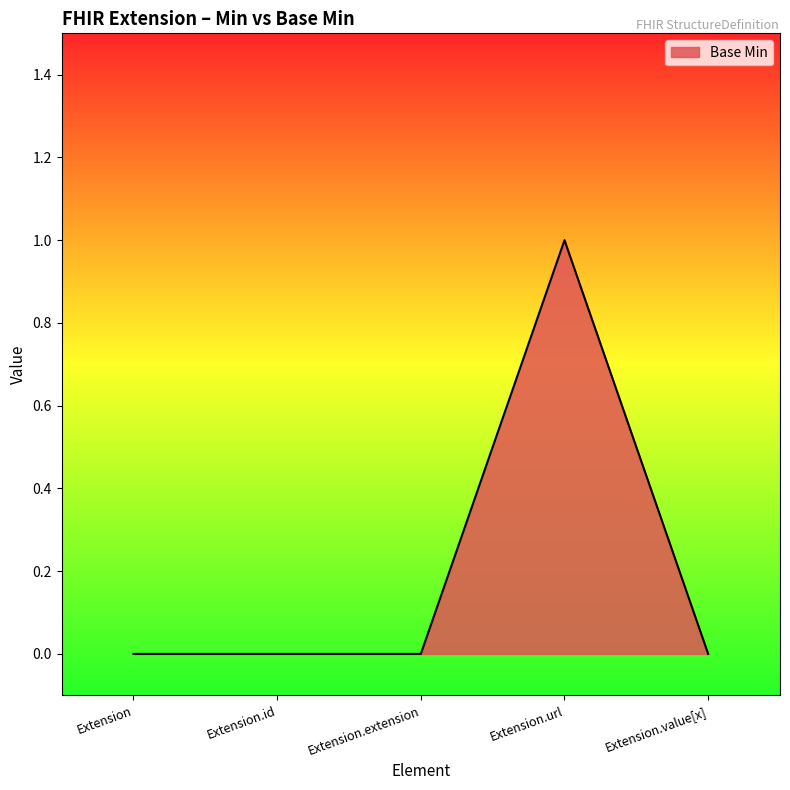

Reading left to right, what are all the values shown in this chart?

Extension=0	Extension.id=0	Extension.extension=0	Extension.url=1	Extension.value[x]=0